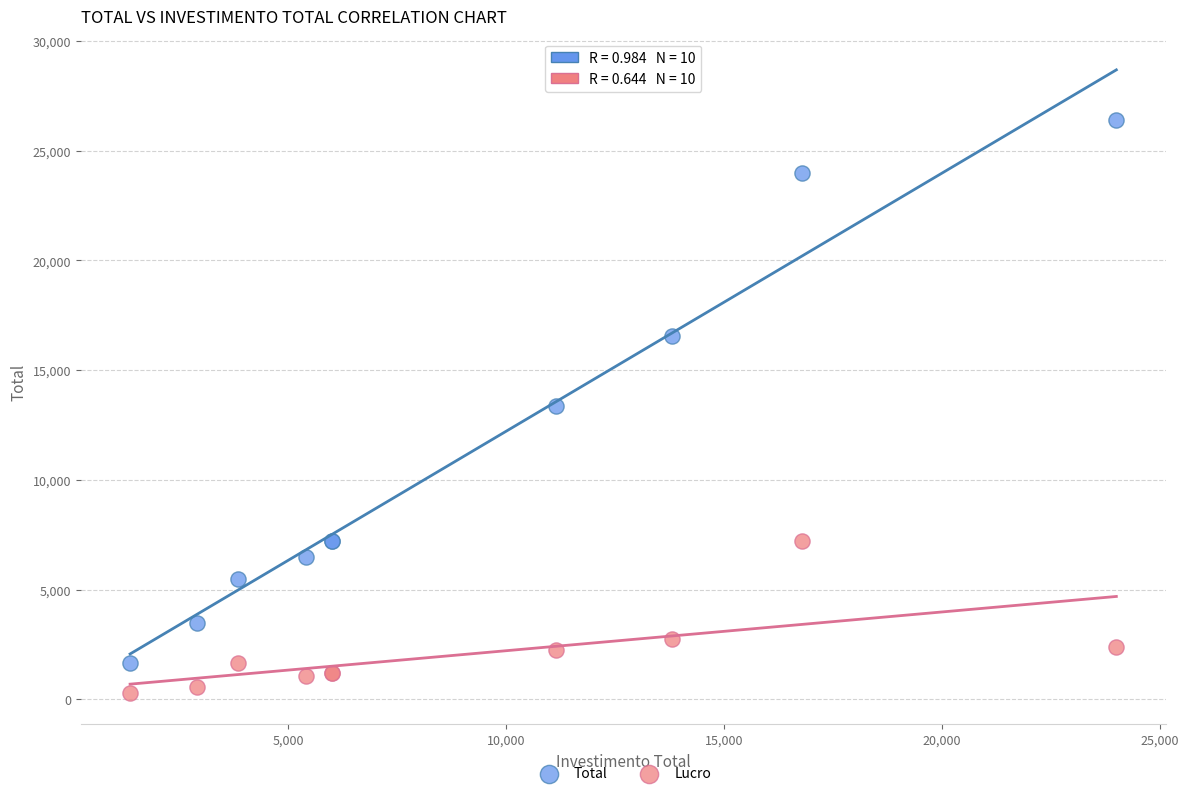

Which series contains the highest Y value?

Total